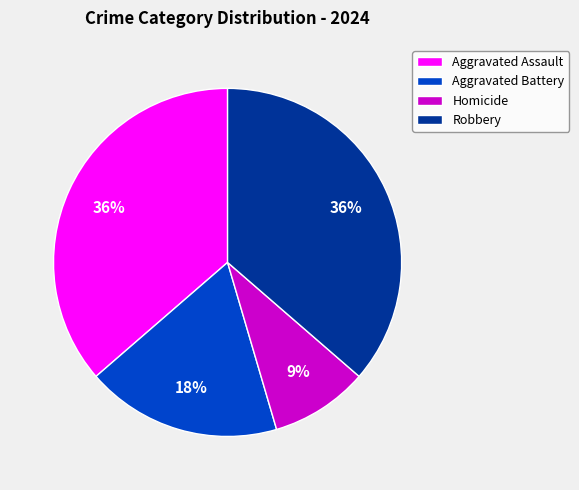

Count the number of slices in the pie.

4